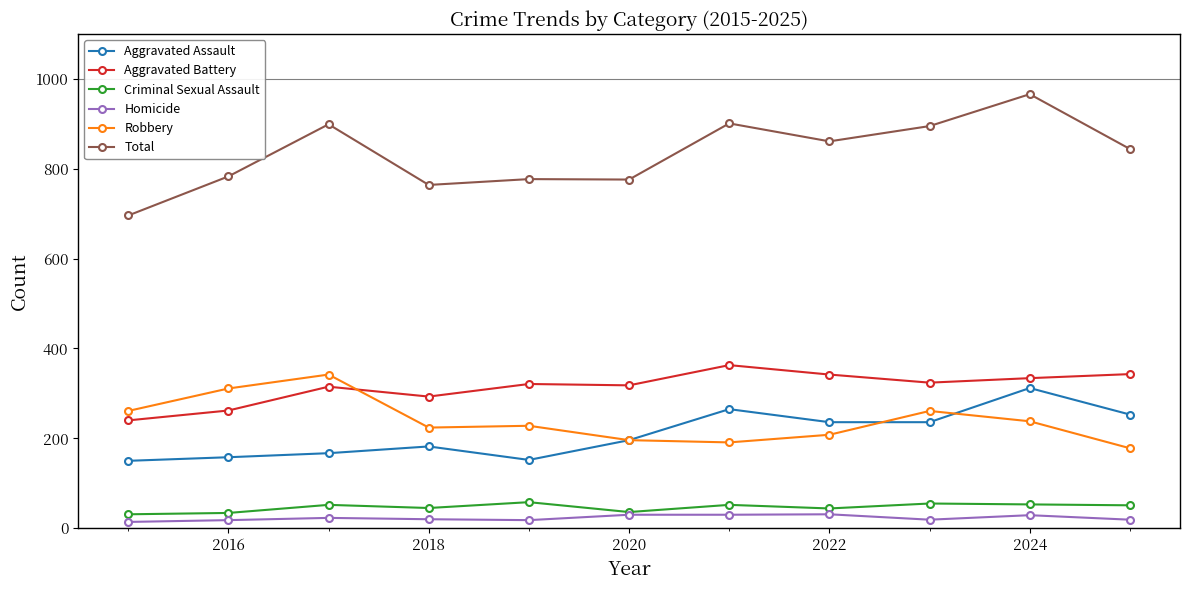

True or false: Aggravated Battery and Criminal Sexual Assault cross at least once.

False